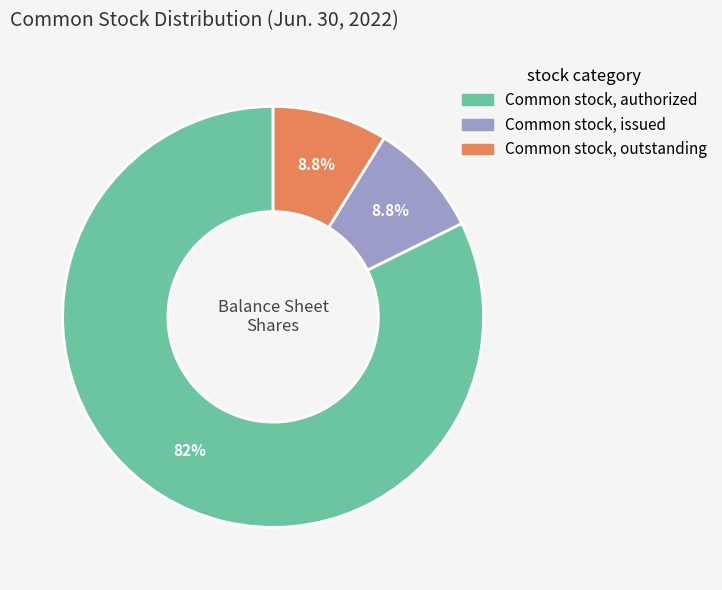

To the nearest percent, what percentage of the pie is Common stock, issued?

9%